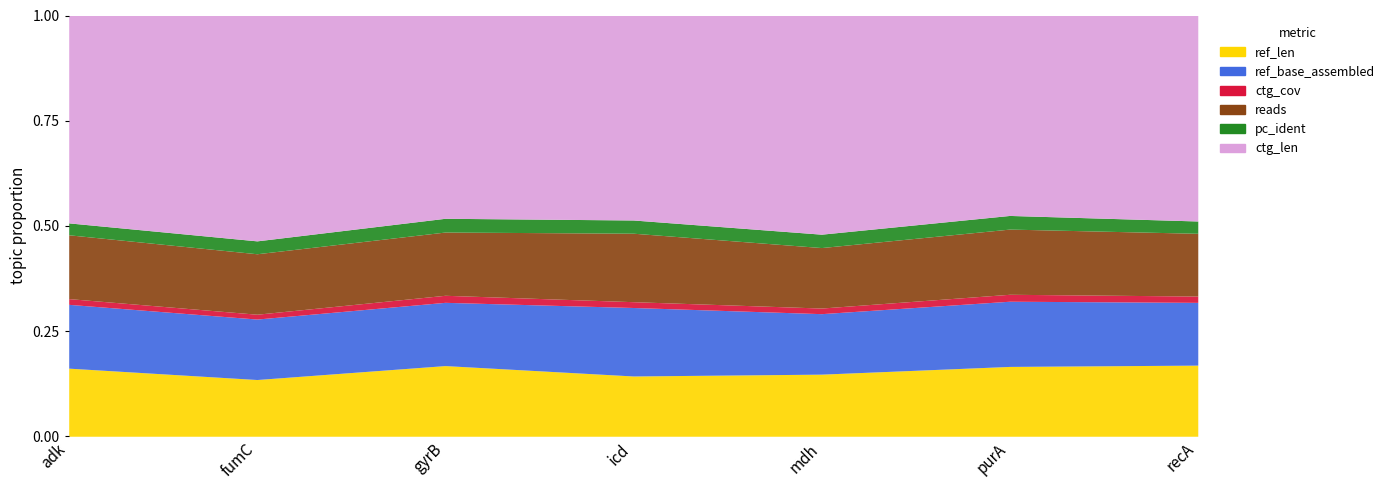

Which series has the largest range (max minus min)?

ctg_len